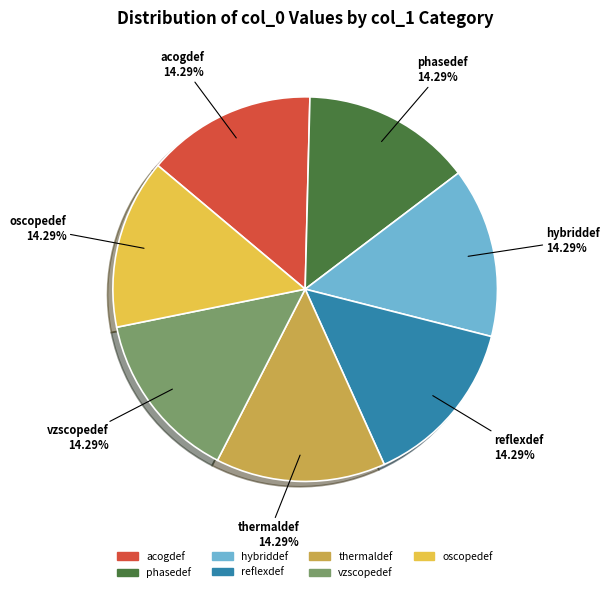

Is there any slice that represents more than half of the pie?

No